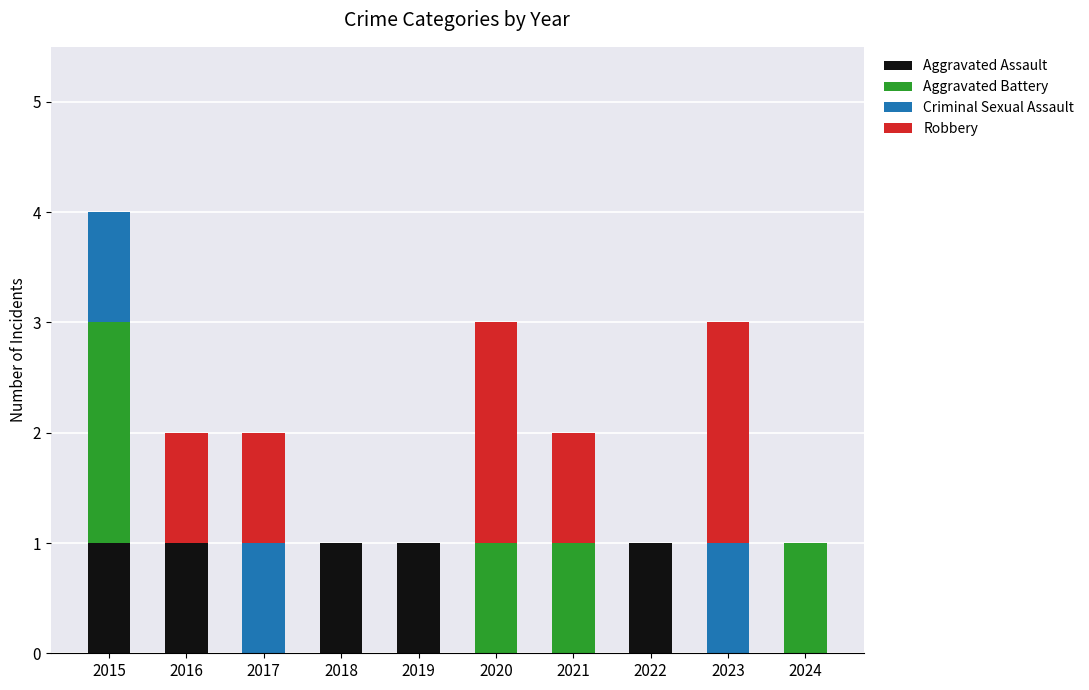

At which category is the sum across all series the highest?

2015